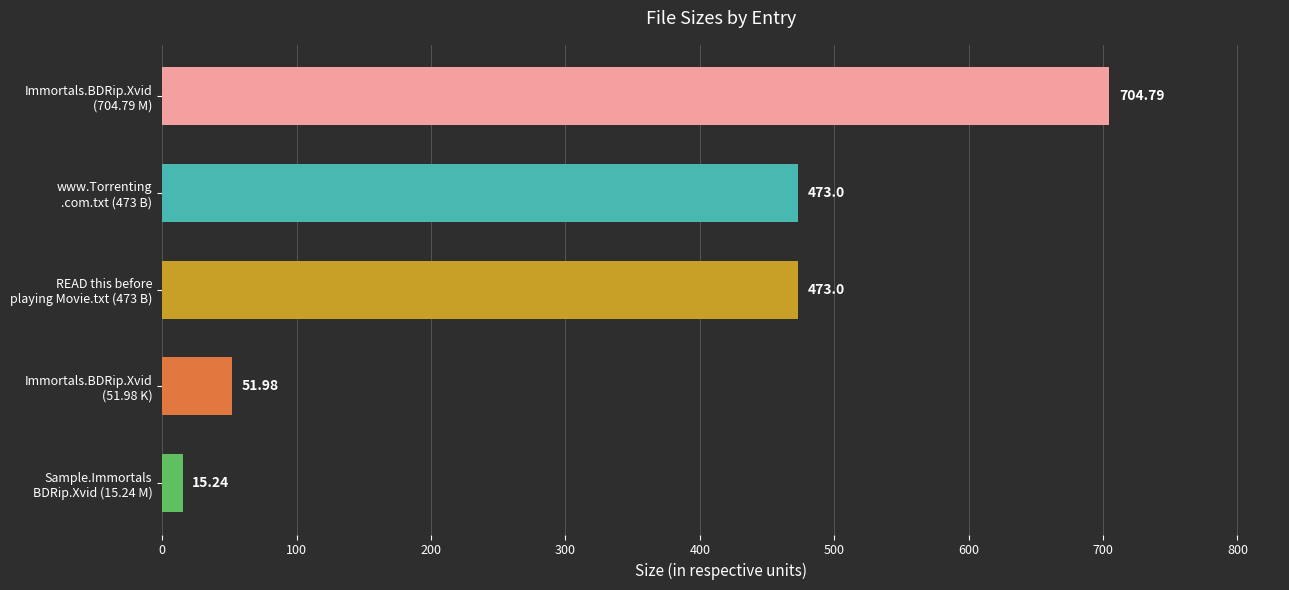

What is the difference between the maximum and second lowest values?

652.8